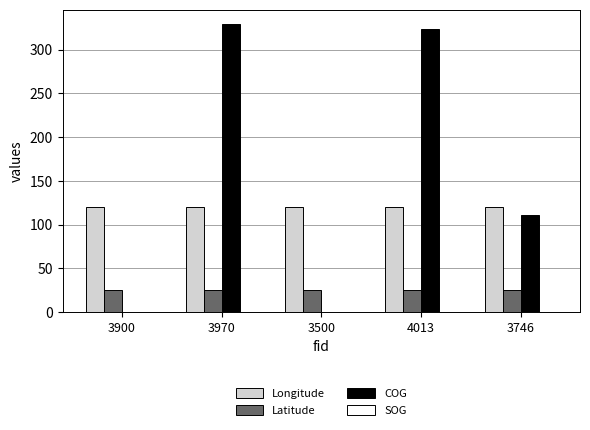

What is the sum of all COG values?

763.8